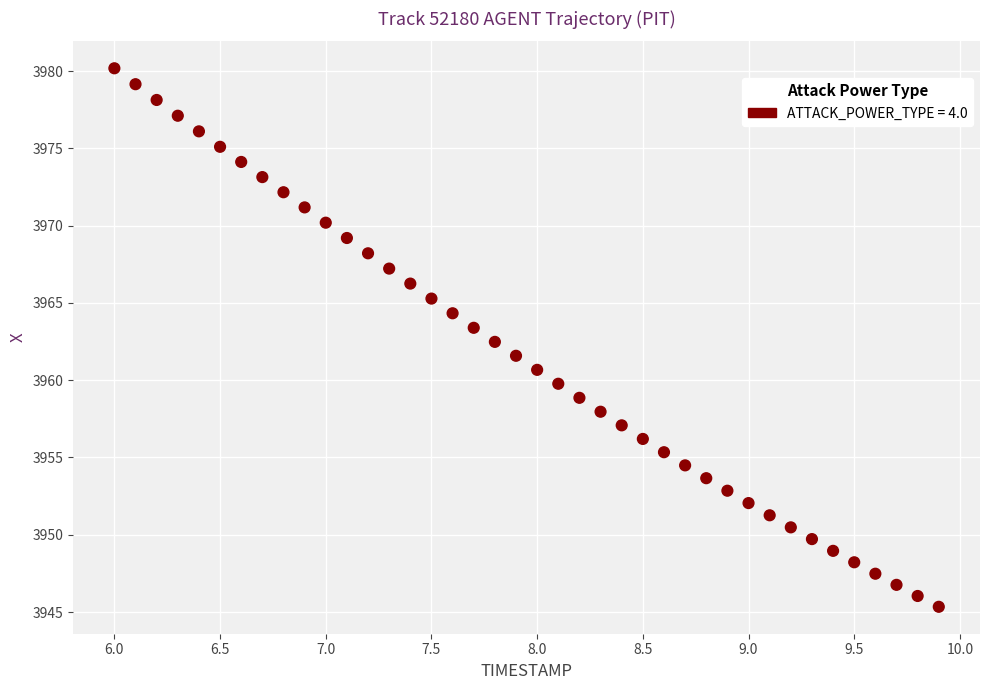

What is the range of Y values (max minus min)?

34.8